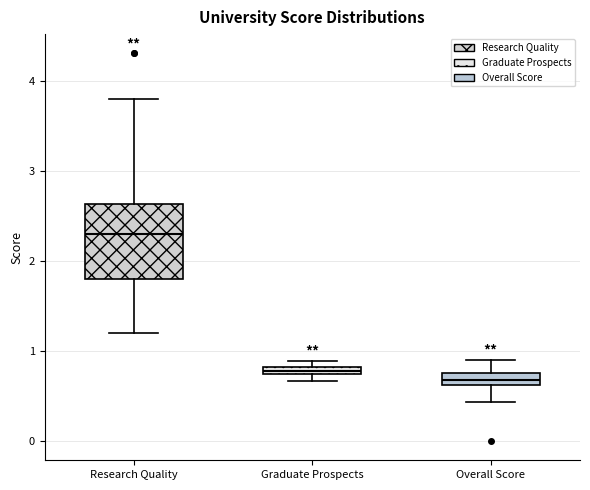

Where does the upper whisker of the box for Overall Score end on the y-axis? The values are not printed on the chart, so give them approximately, as read against the axis.

0.9